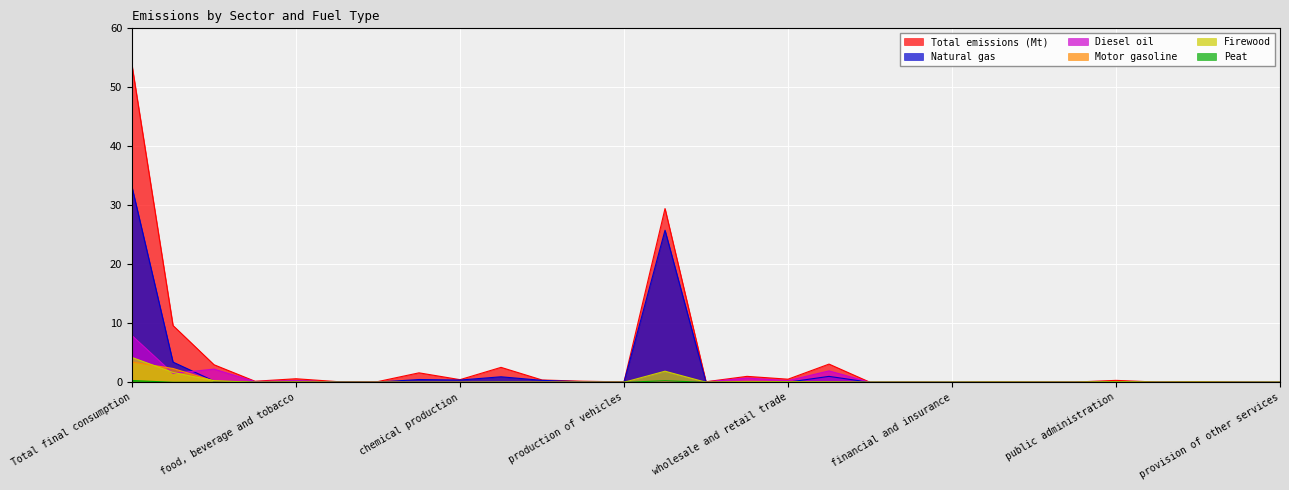

Between residential and production of coke and refined, which series saw the biggest shift?

Total emissions (Mt)